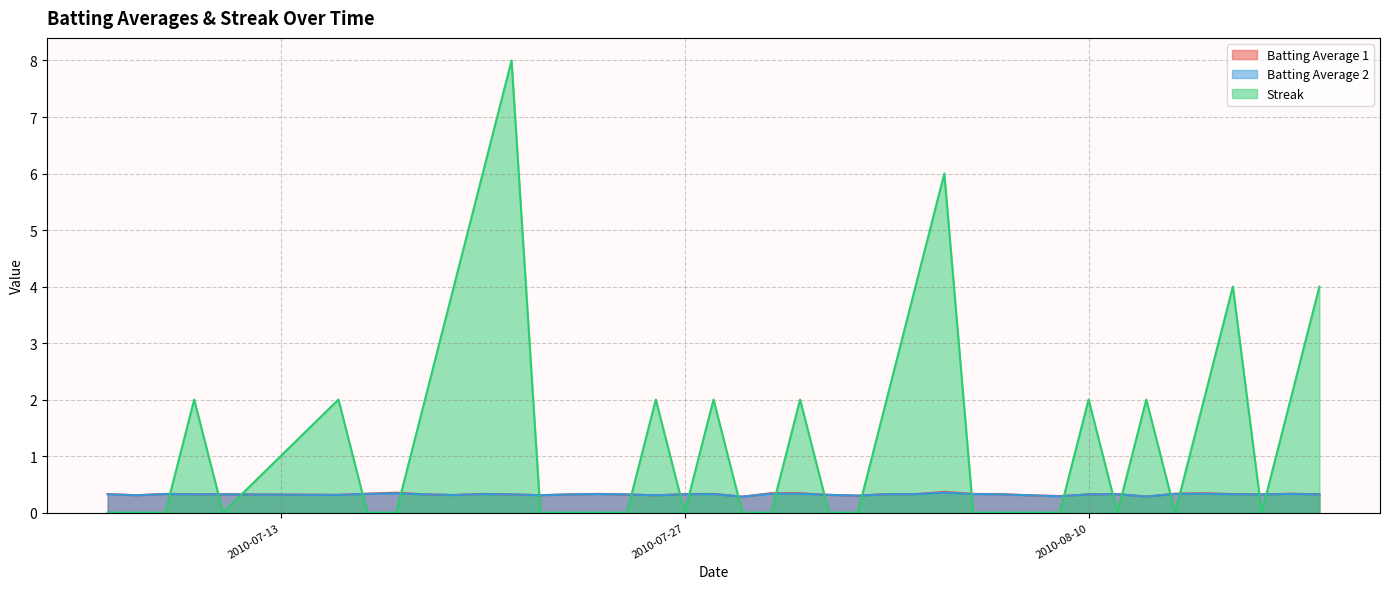

How many times do Batting Average 1 and Streak cross each other?

21